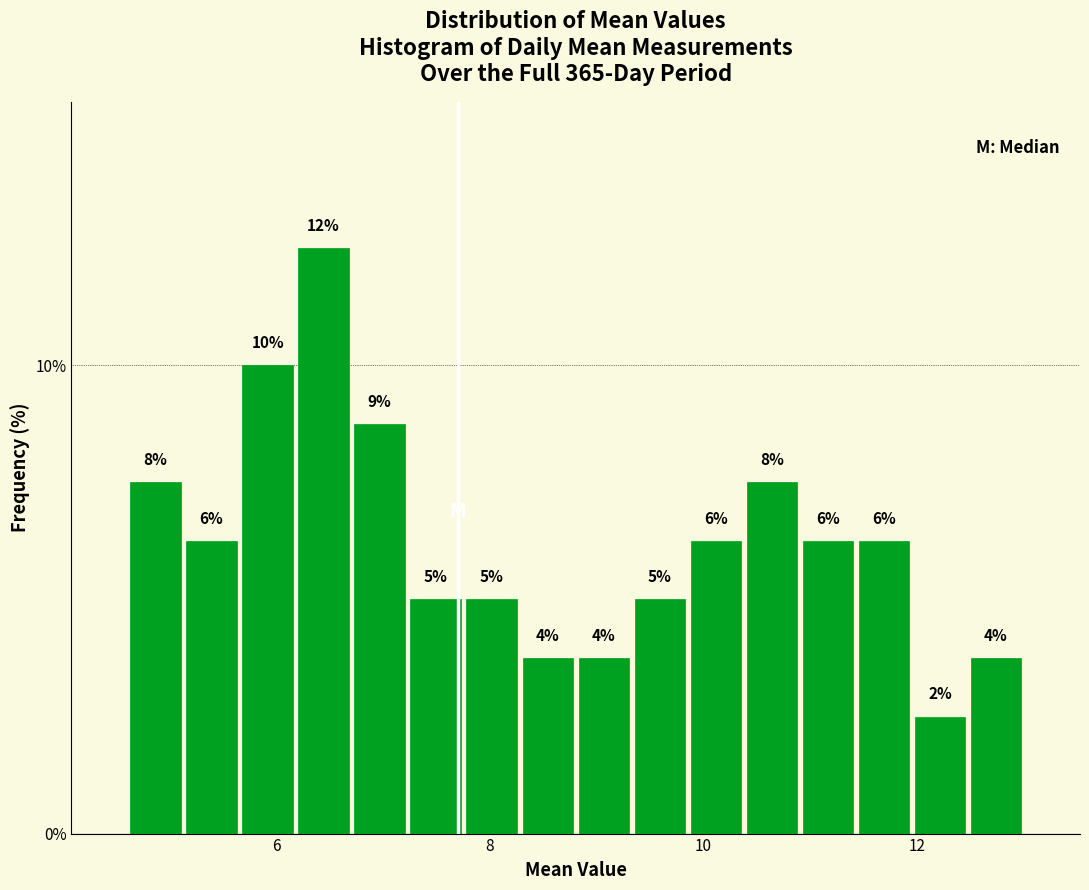

Around what value on the x-axis is the tallest bar? Give the approximate position of its centre, as read against the axis.

6.4